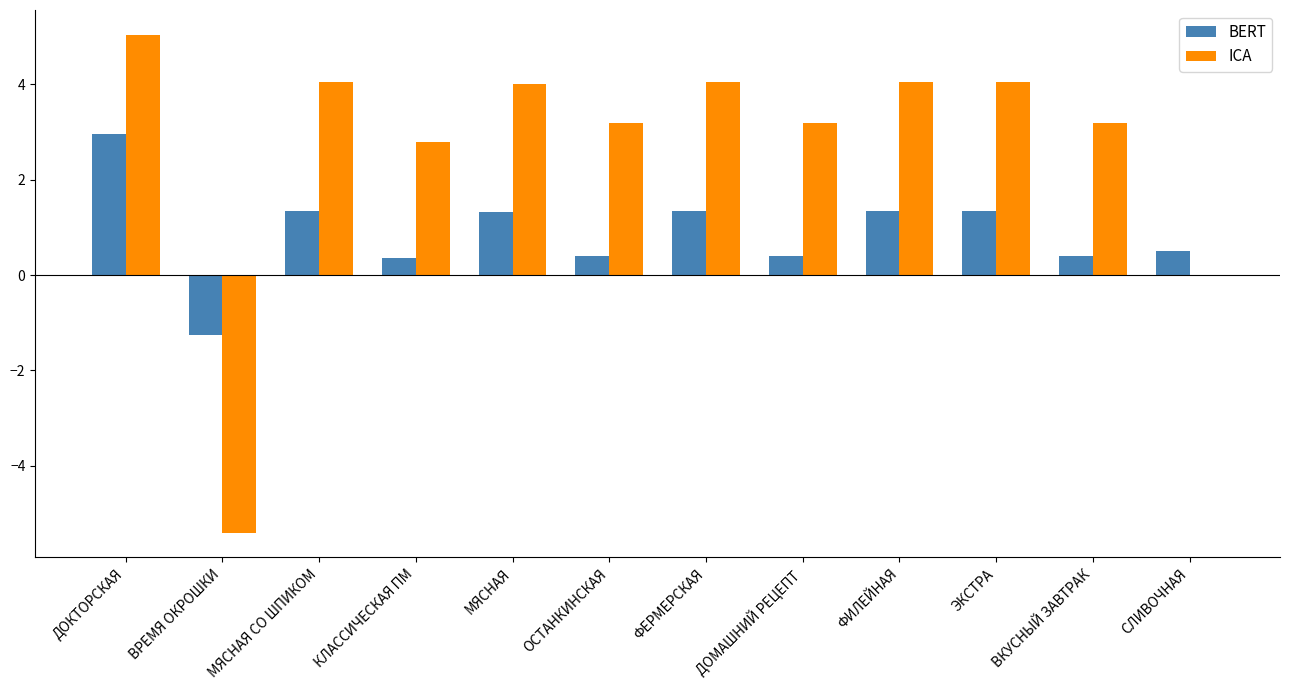

What is the total value across all series at СЛИВОЧНАЯ?

0.5